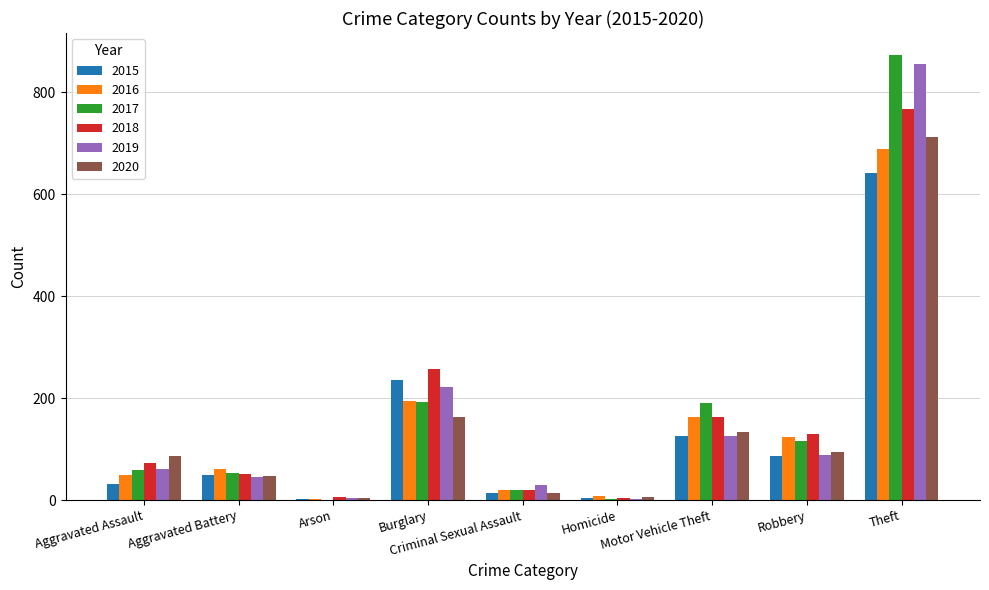

Which series changed the most between Aggravated Assault and Criminal Sexual Assault?

2020